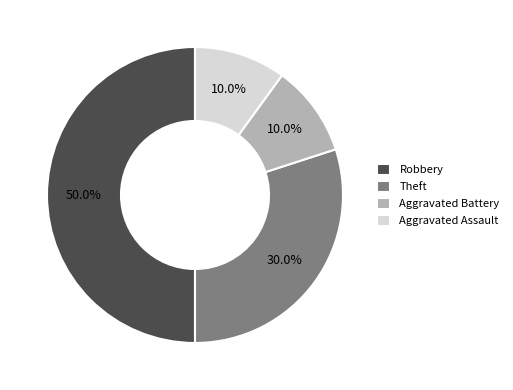

True or false: Aggravated Battery accounts for 10% of the total.

True